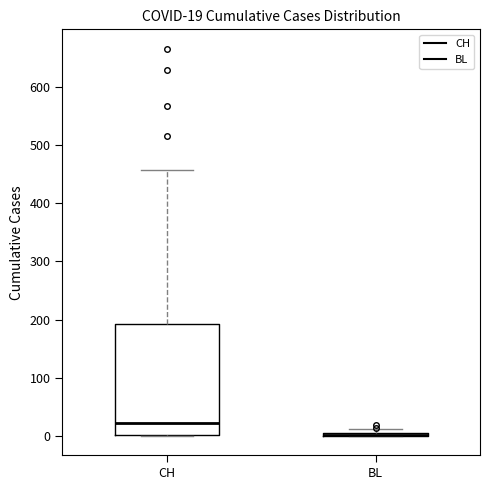

Comparing the boxes themselves (not the whiskers), which one is the tallest?

CH